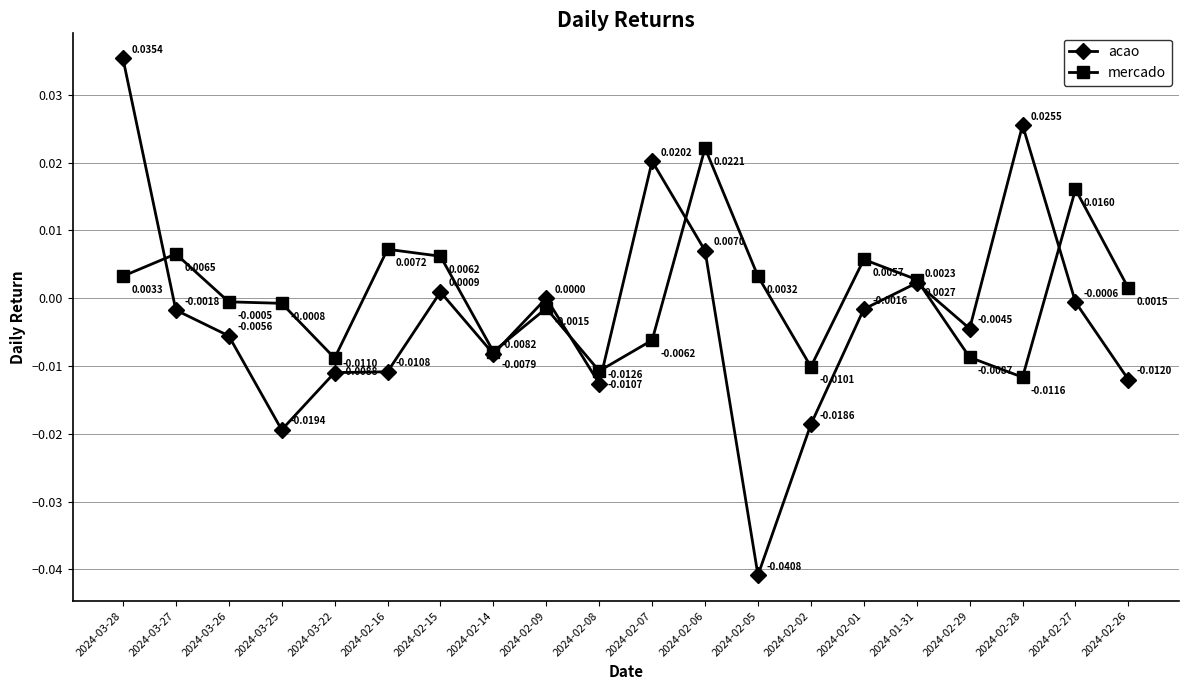

In mercado, how many points are higher than both neighbors (excluding endpoints)?

6